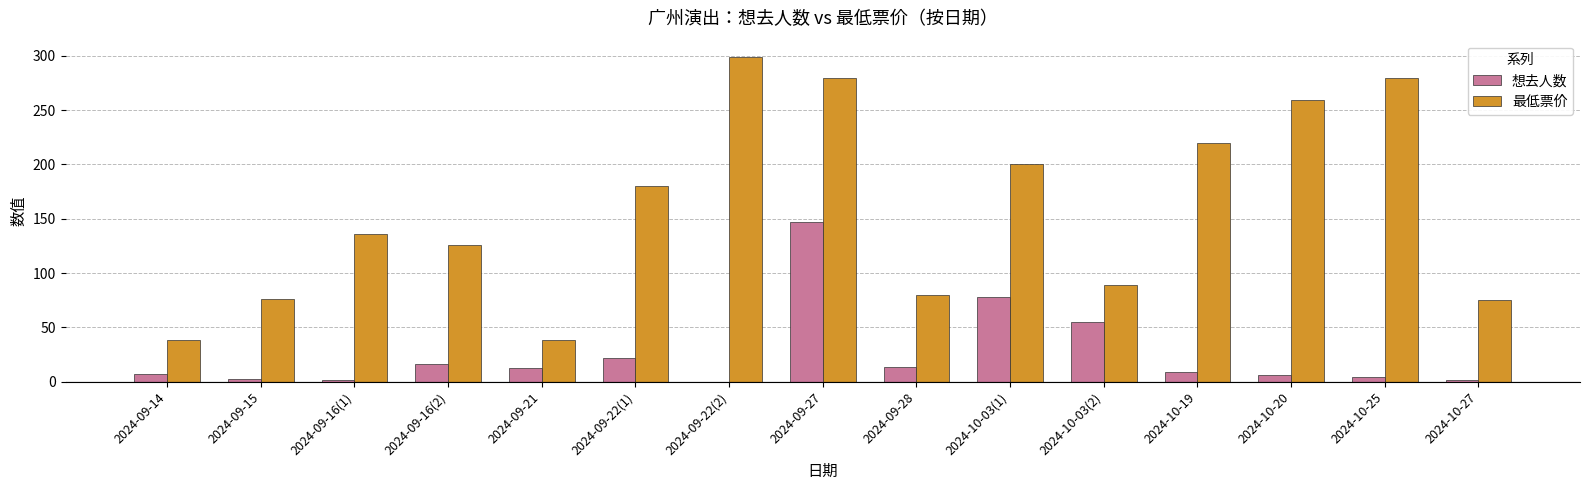

The 最低票价 series shows 107.5 at 2024-10-03(1). True or false?

False